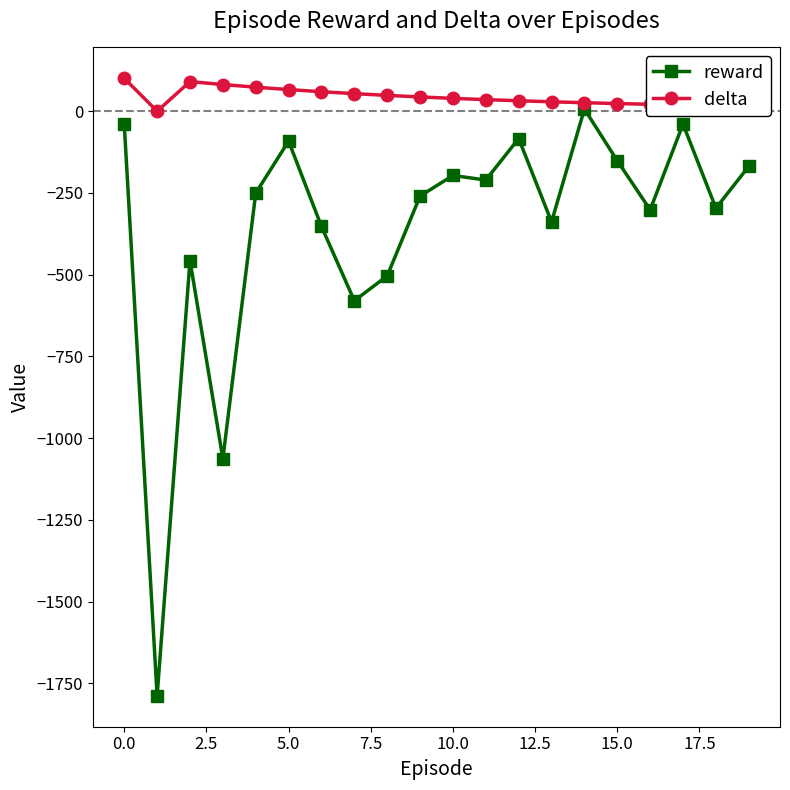

List the series in order of their peak value, lowest first.

reward, delta